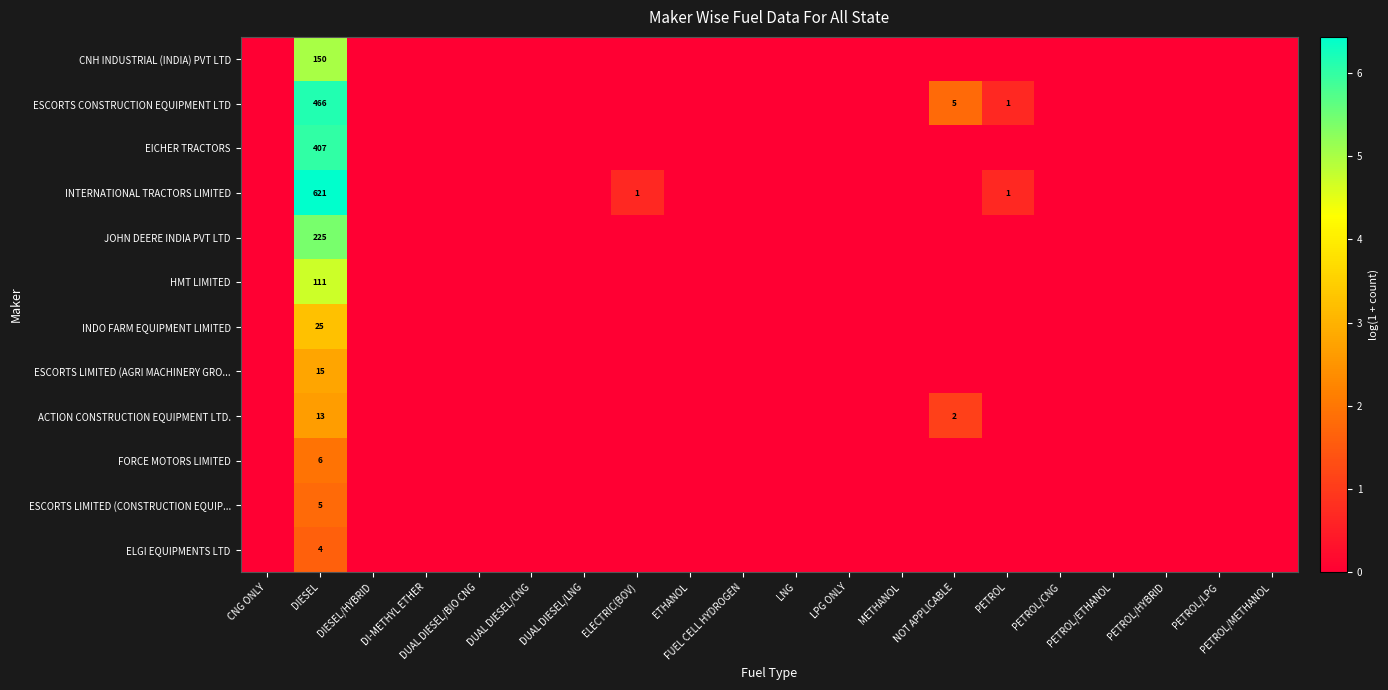

Is the value of INTERNATIONAL TRACTORS LIMITED at PETROL greater than the value of JOHN DEERE INDIA PVT LTD at CNG ONLY?

Yes